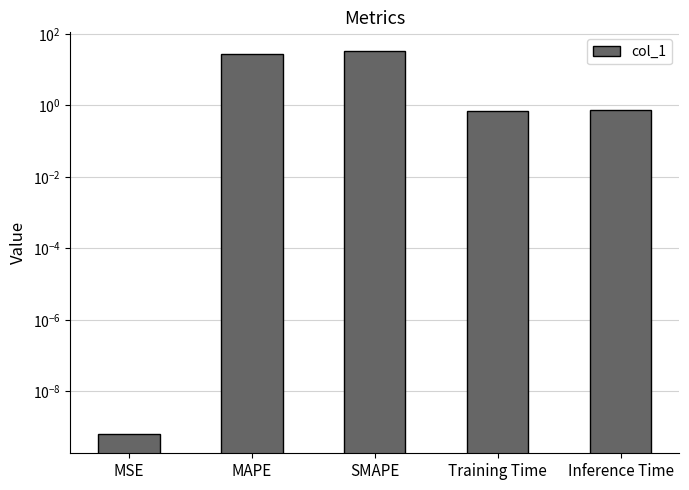

Which label corresponds to the largest value in the chart?

SMAPE